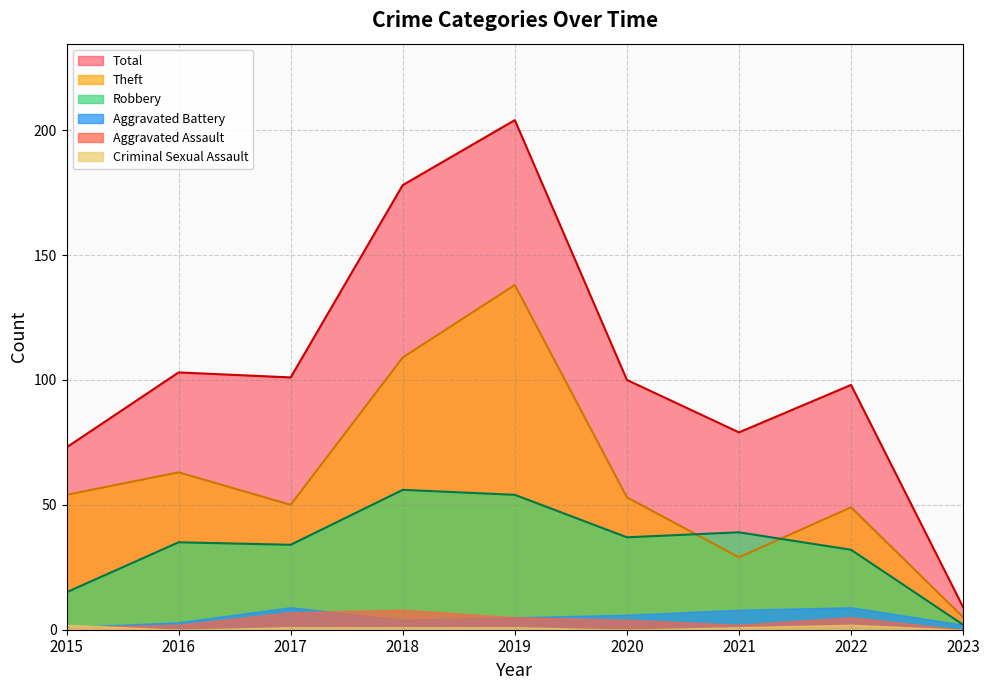

What value does the Total series have at 2020?

100